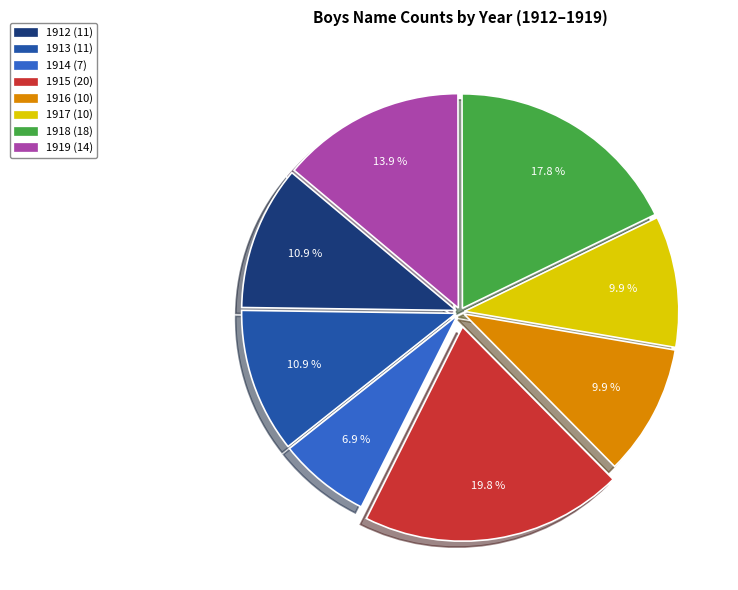

Is there any slice that represents more than half of the pie?

No